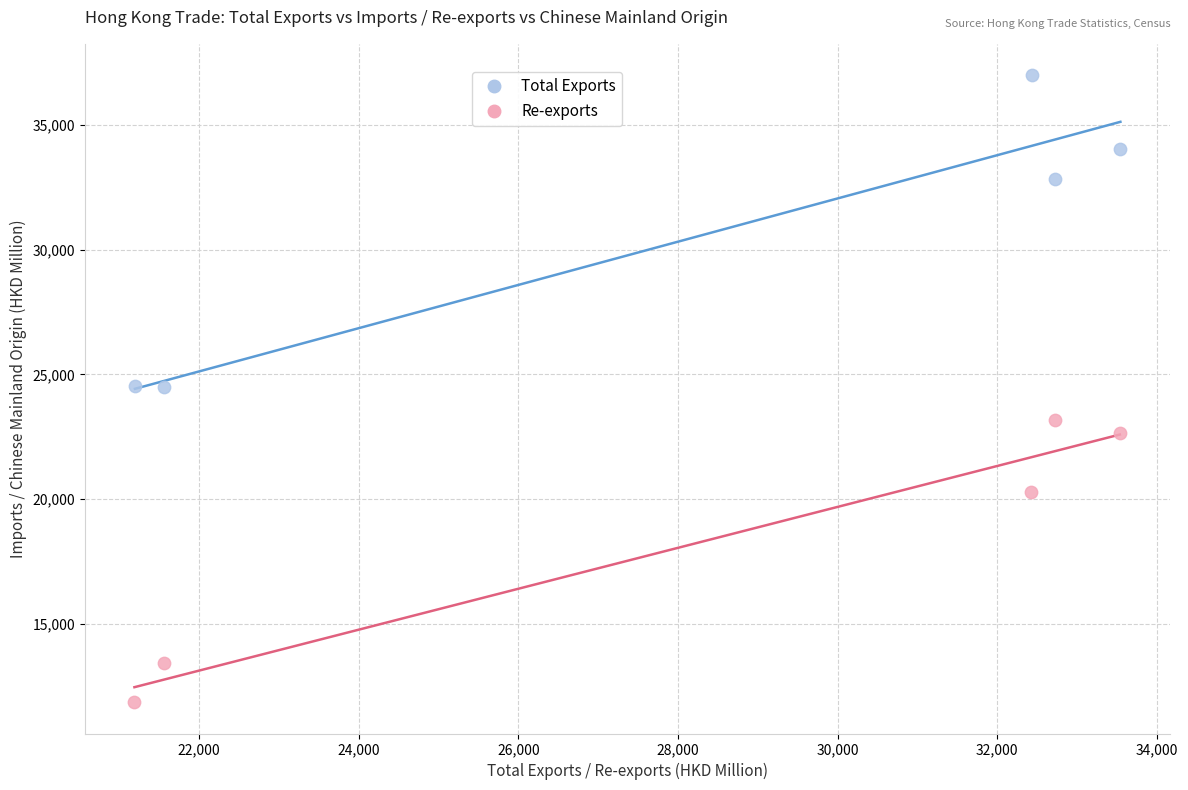

Which series contains the highest Y value?

Total Exports